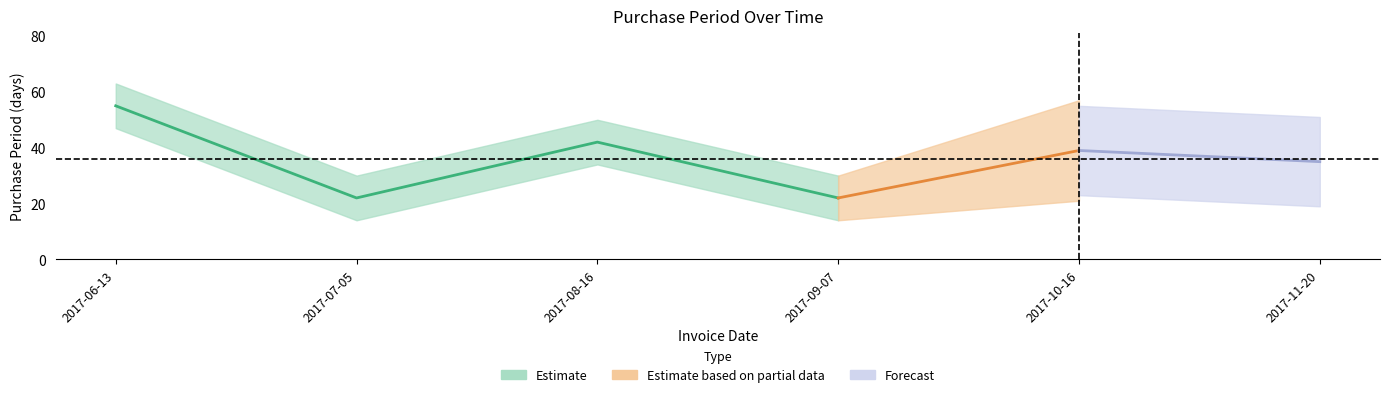

What is the value of the 4th point from the left?

22